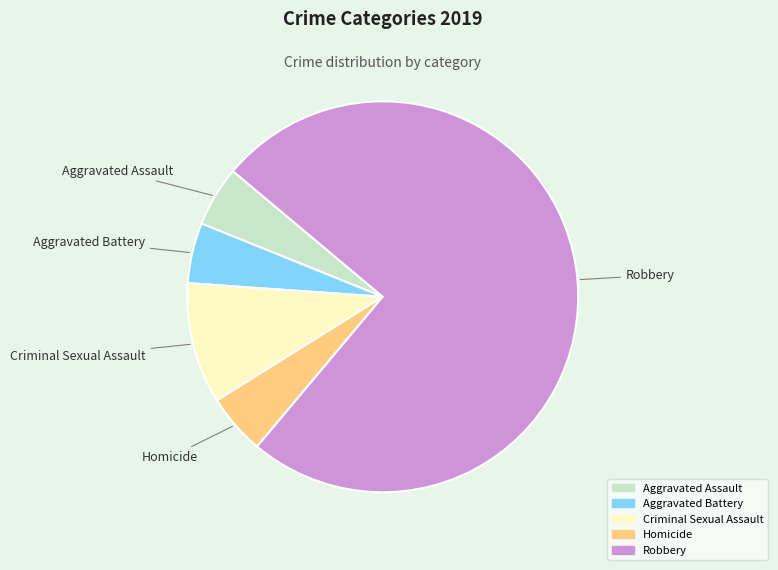

Is Homicide the majority of the pie?

No